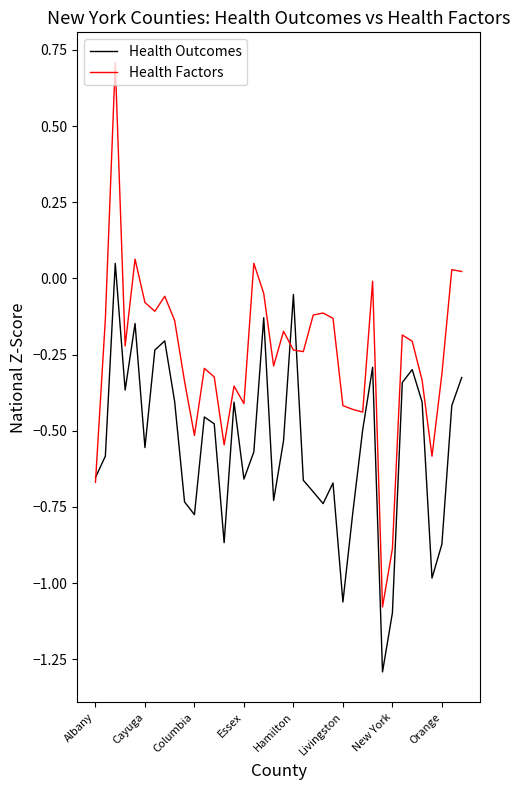

What is the sum of all Health Factors values?

-9.6